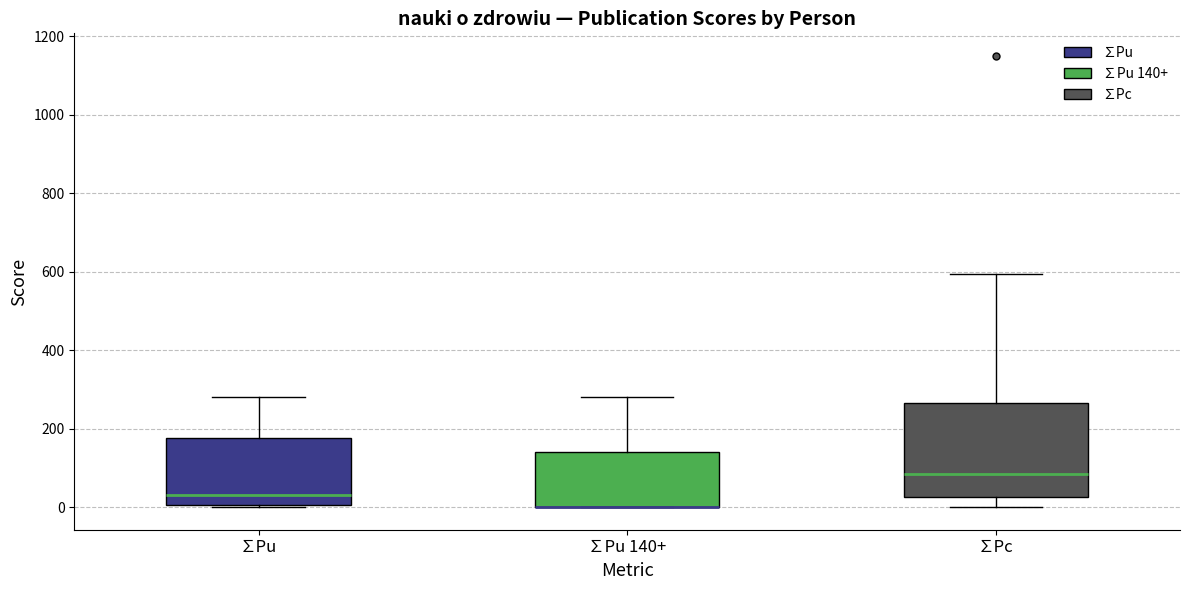

Reading left to right, transcribe this box plot: for each box, give where its median line is, the range the box spans, and where its two whiskers end, as read against the y-axis. The values are not printed on the chart, so give them approximately, as read against the axis.

∑Pu: median 40, box 0 to 180, whiskers 0 to 280
∑Pu 140+: median 0 (drawn on the box's lower edge), box 0 to 140, whiskers 0 to 280
∑Pc: median 80, box 20 to 260, whiskers 0 to 600